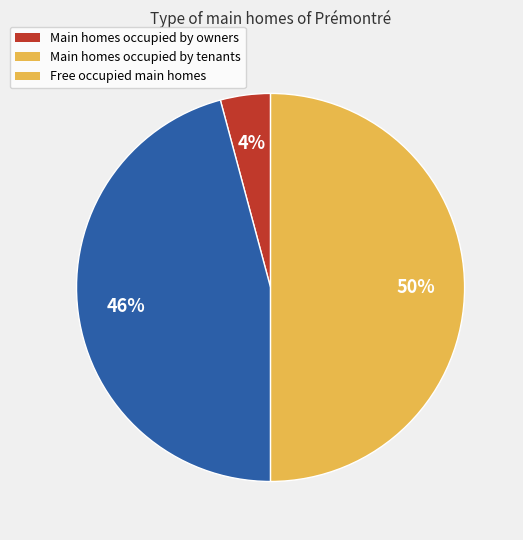

To the nearest percent, what is the difference between the largest and smallest slice percentages?

46%